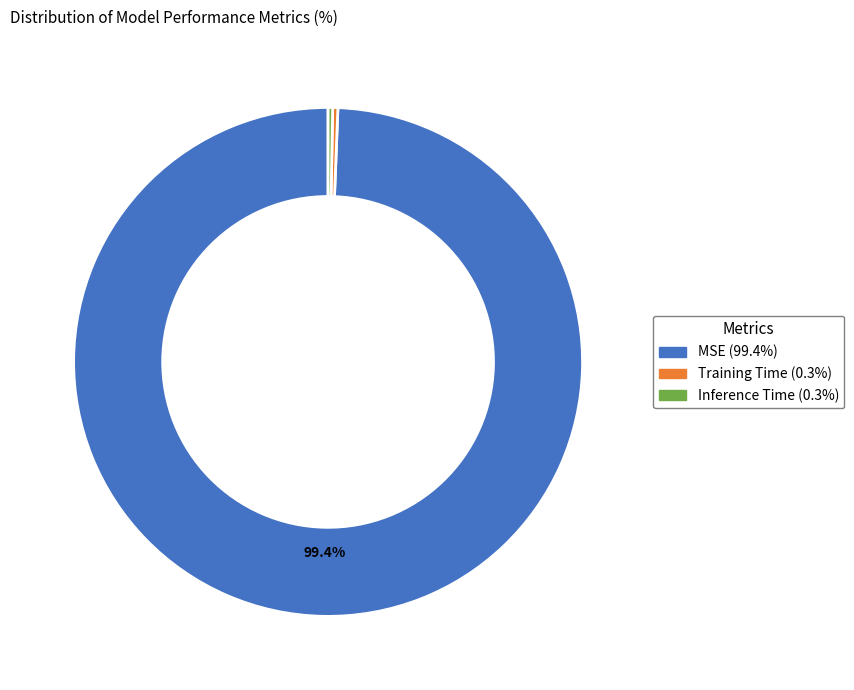

How many segments does this pie chart have?

3